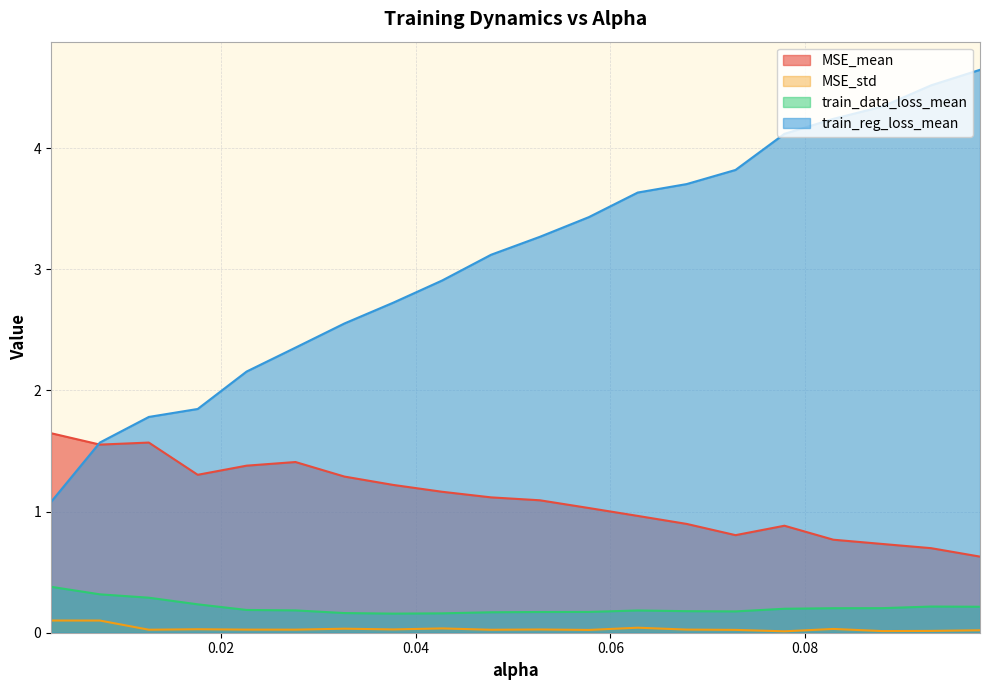

True or false: train_reg_loss_mean has more than 0 interior local peaks.

False